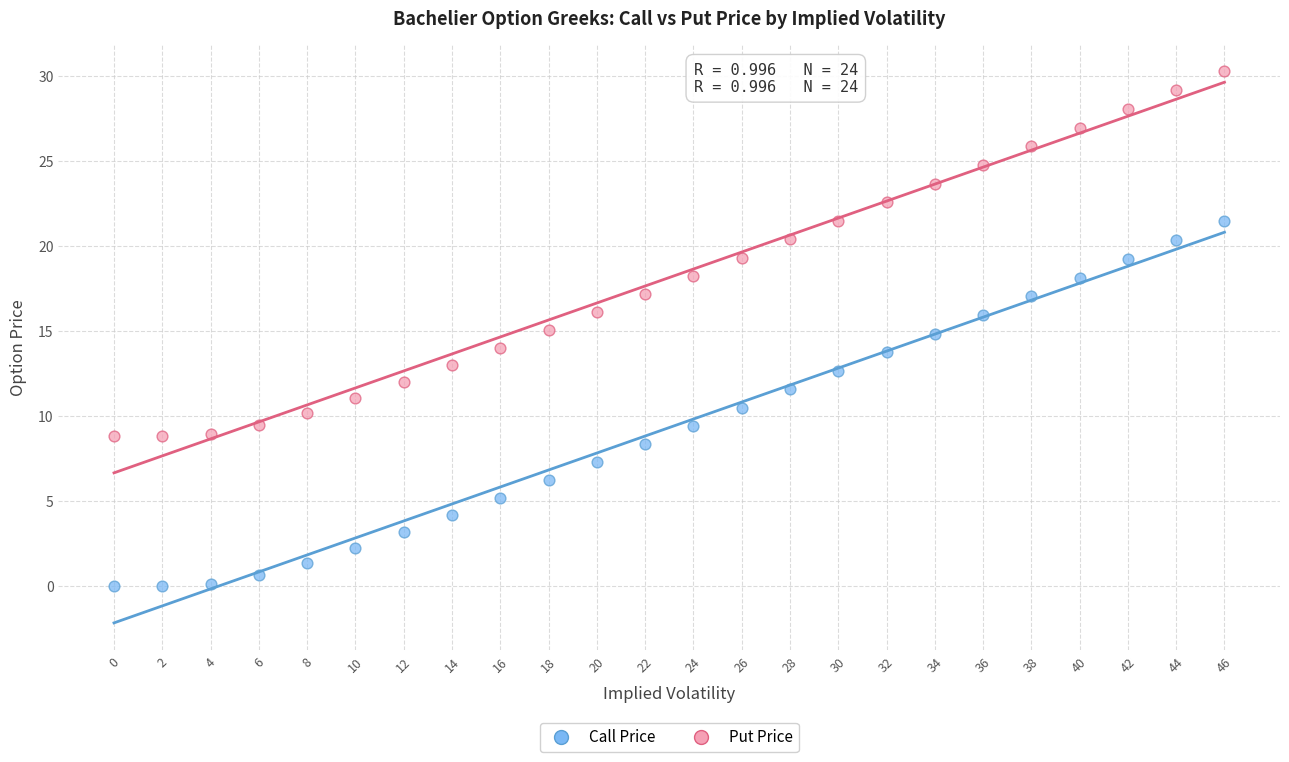

What are all the series names shown in the legend?

Call Price, Put Price